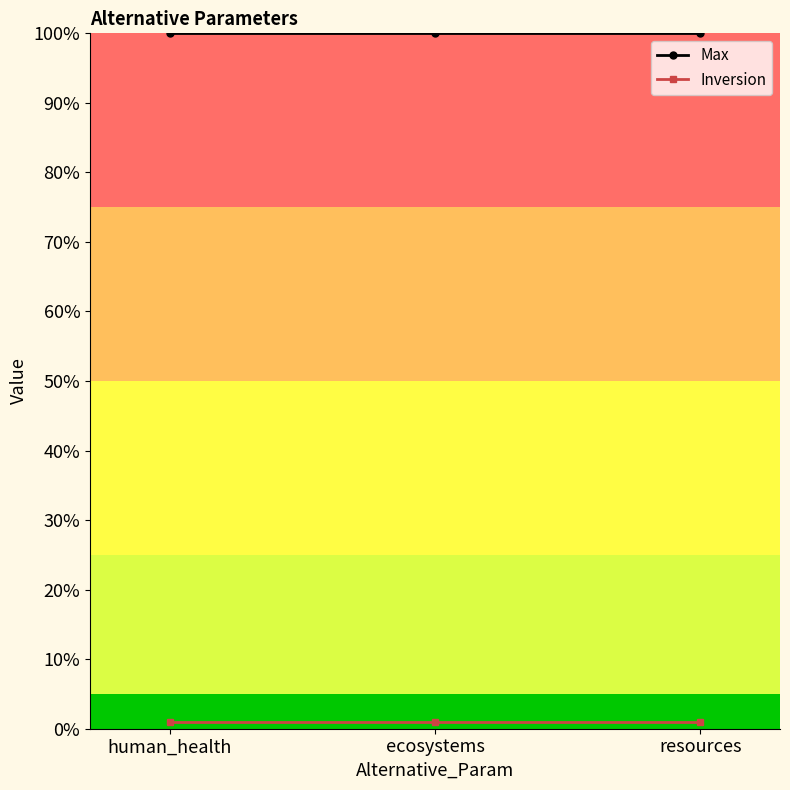

At how many categories does at least one series exceed 78?

3